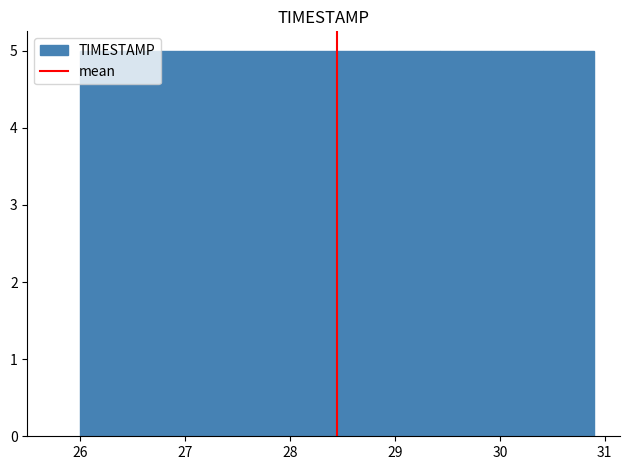

How tall is the bar that spans 26.98 to 27.47 on the x-axis? Neither the bar edges nor the heights are printed on the chart, so give them approximately, as read against the axes.

5